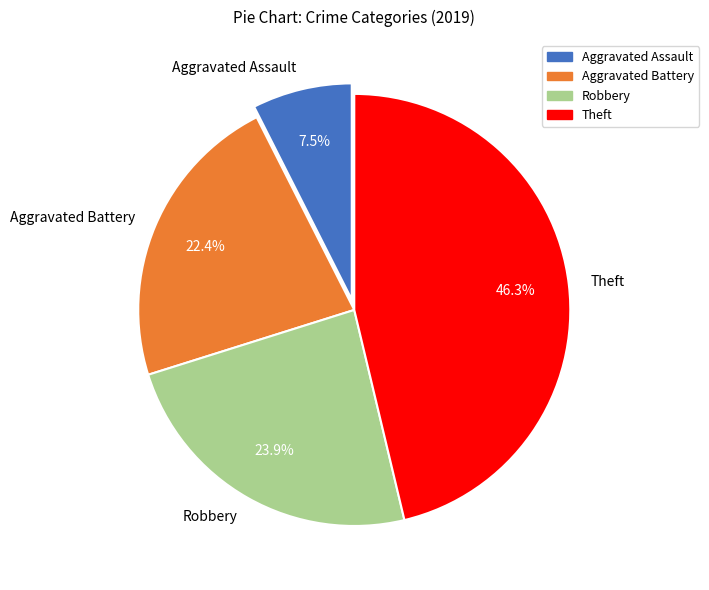

Which category has the biggest portion of the pie?

Theft